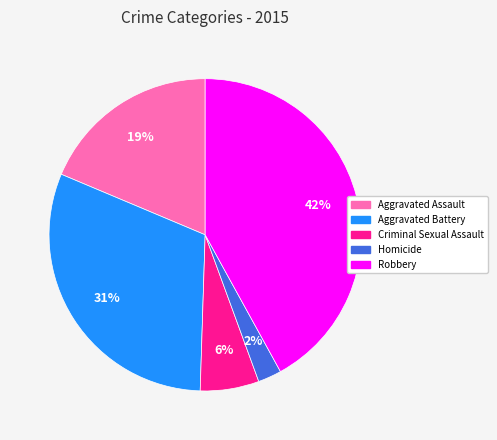

Is it true that Criminal Sexual Assault is 6% of the pie?

True